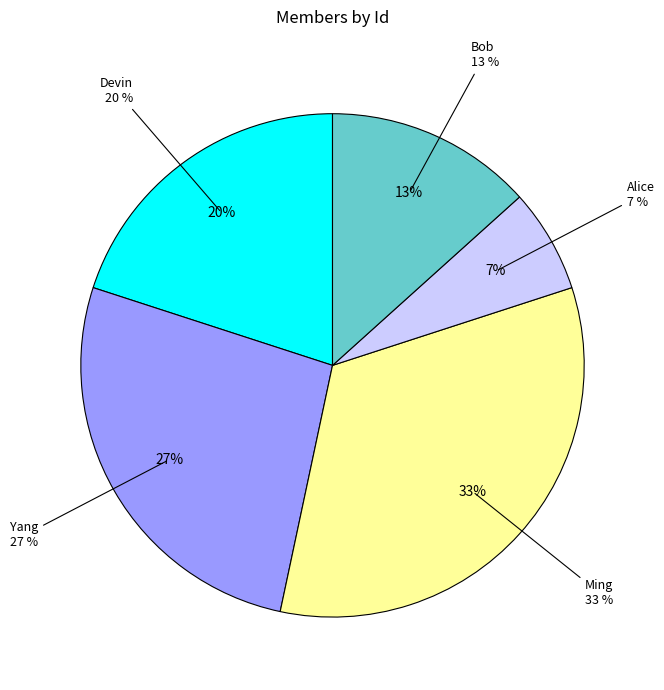

What portion of the pie excludes Yang?

73.3%